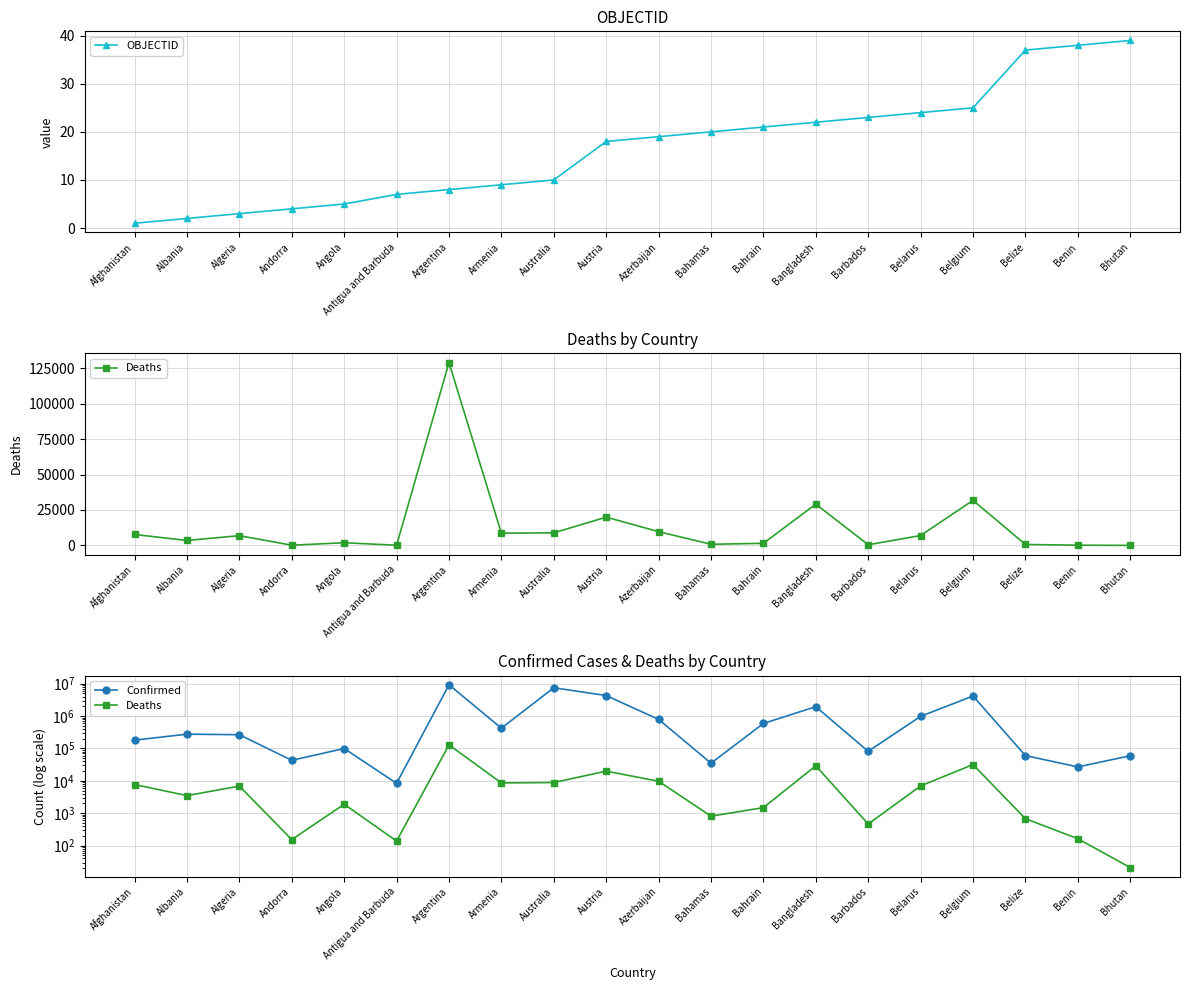

Between Afghanistan and Belize, which series saw the biggest shift?

Confirmed